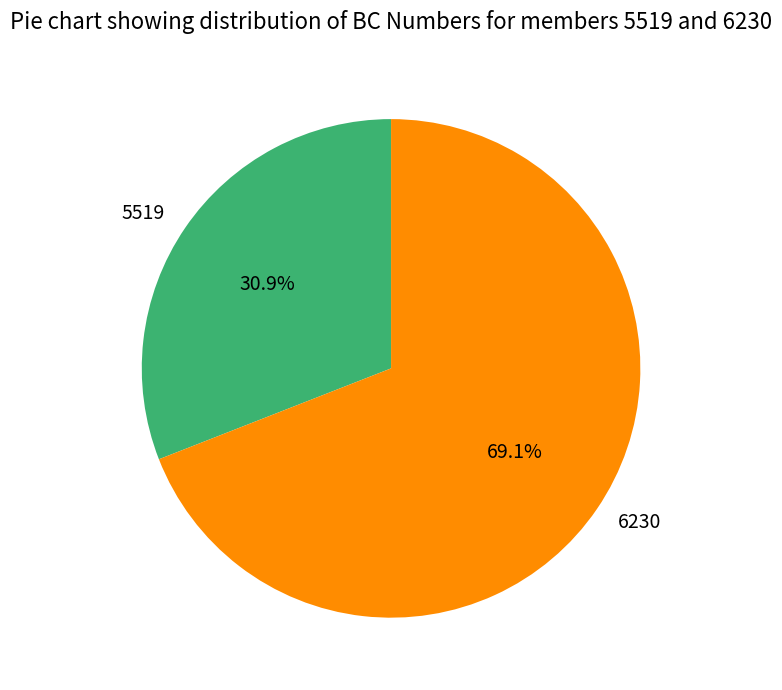

Rank the categories by value from highest to lowest.

6230, 5519